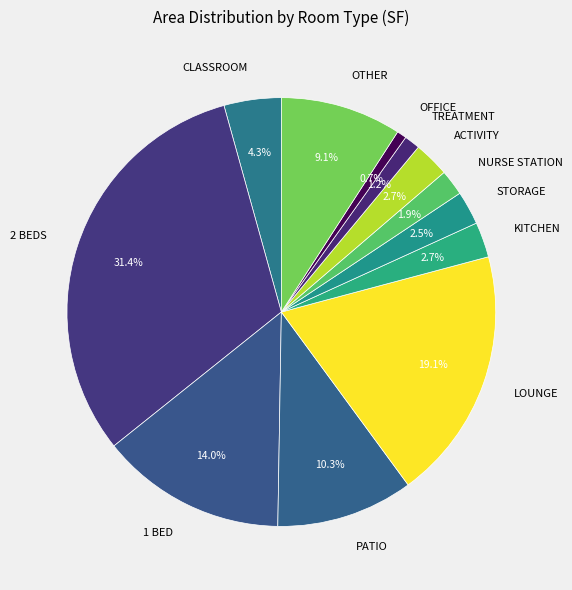

Which category has the biggest portion of the pie?

2 BEDS